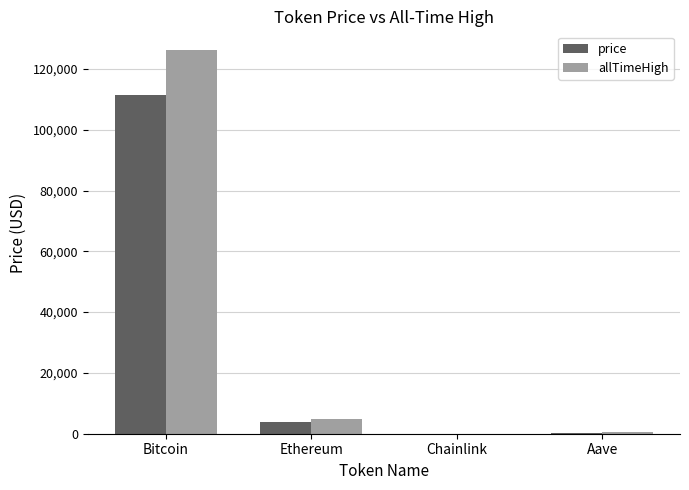

At which category is the sum across all series the highest?

Bitcoin